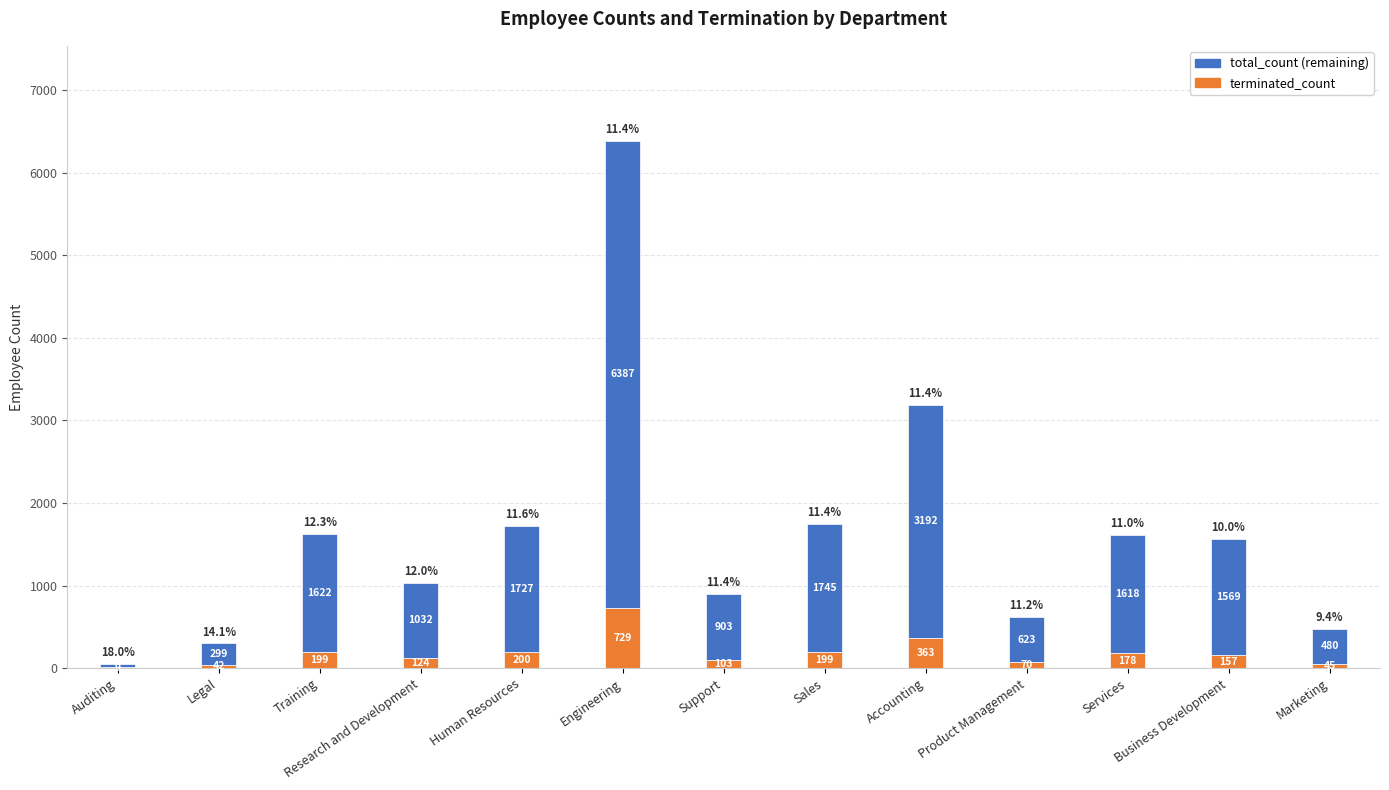

Are the bars grouped side by side (vs. stacked)?

No